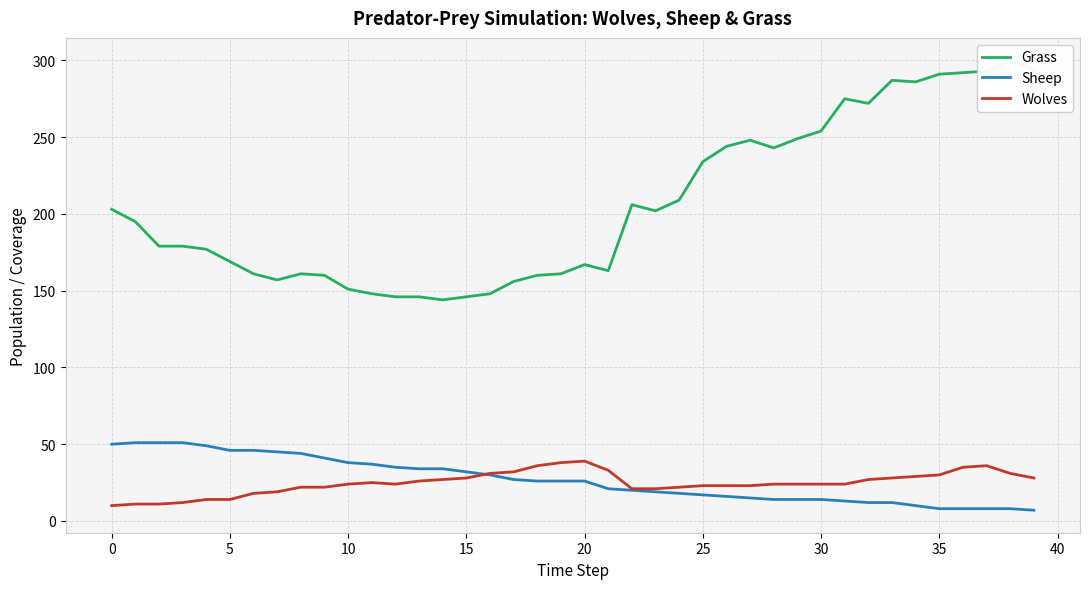

True or false: Sheep has more than 0 interior local peaks.

False